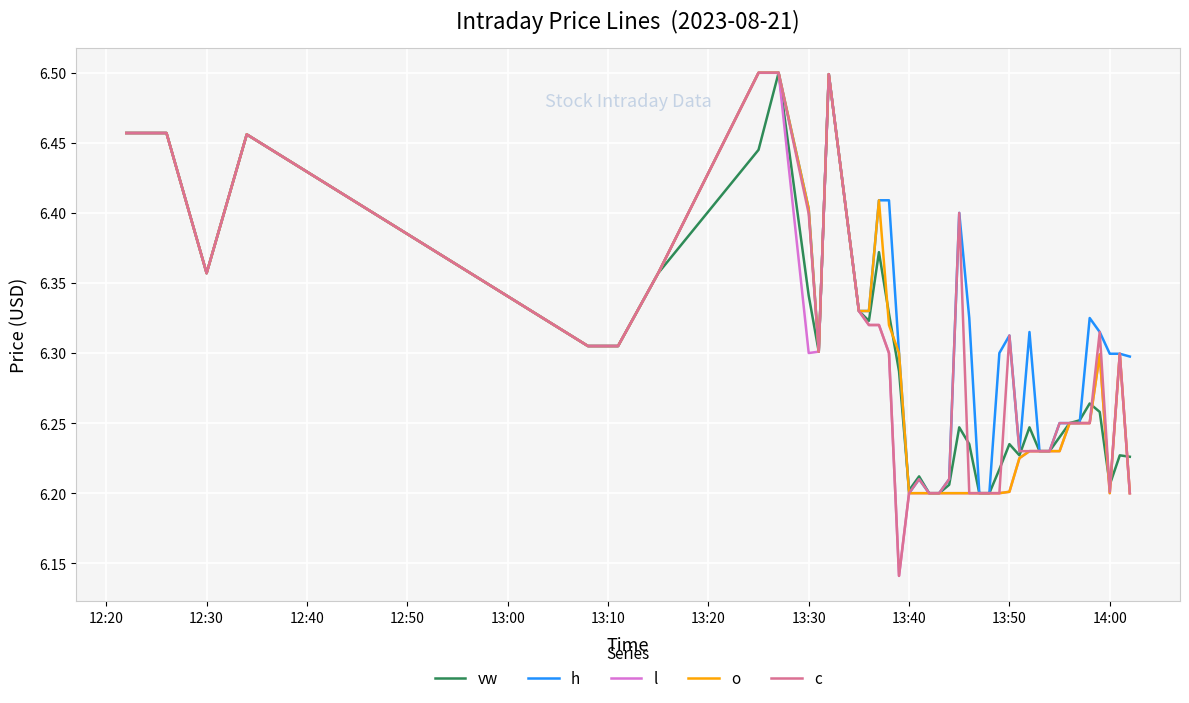

What is the sum of all vw values?

251.6